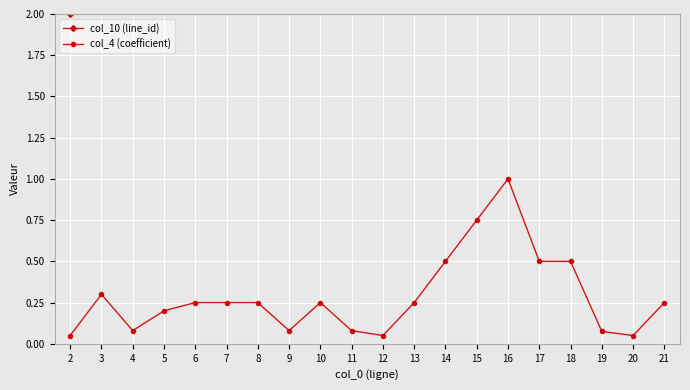

At which label is col_10 (line_id) closest to 11?

11